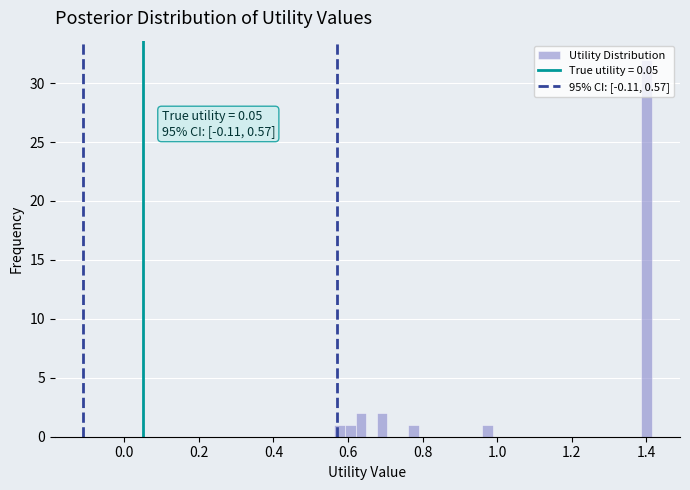

Around what value on the x-axis is the tallest bar? Give the approximate position of its centre, as read against the axis.

1.40